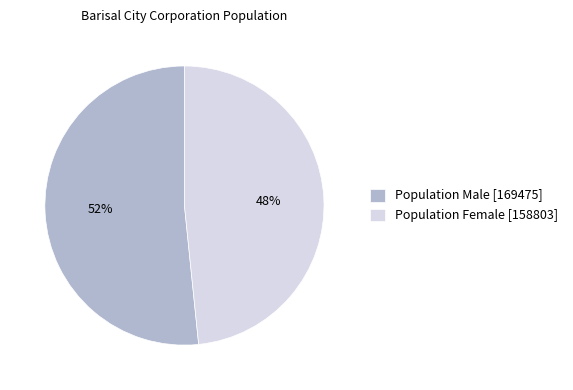

What is the ratio of the value at Population Female to the value at Population Male?

0.9